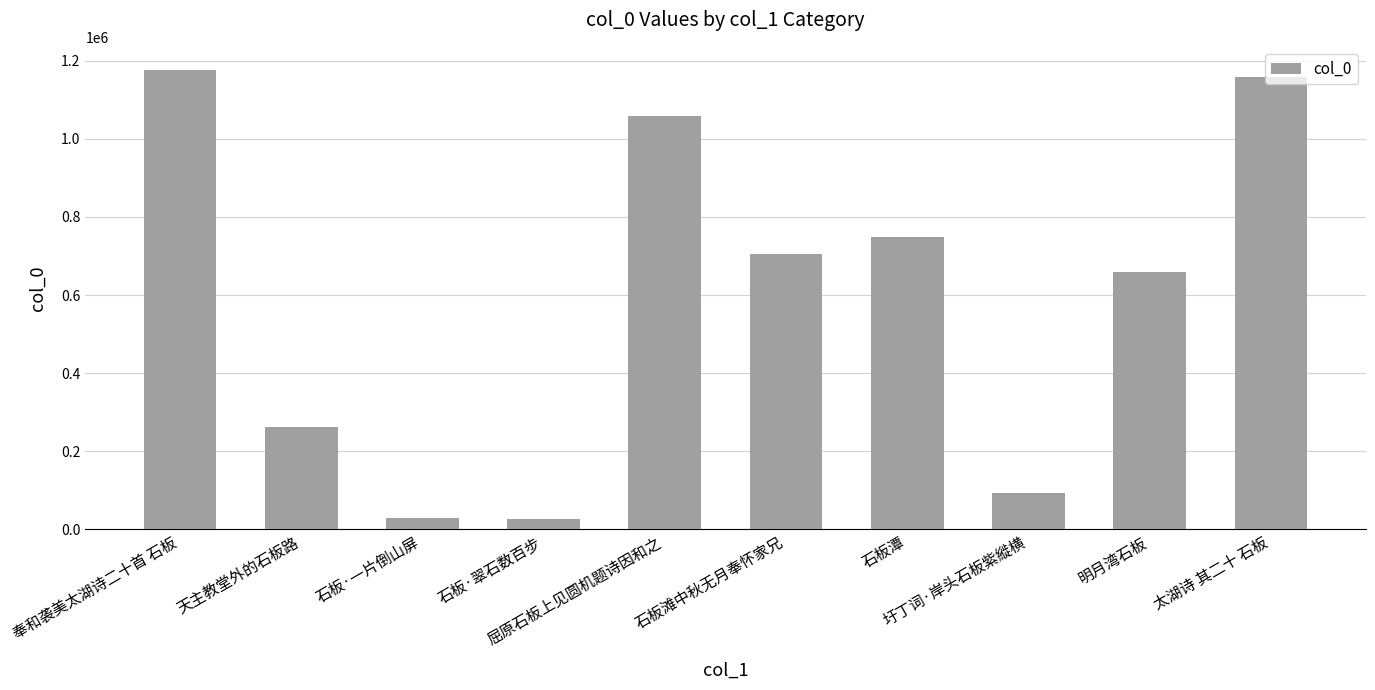

What is the minimum value shown in the chart?

27833